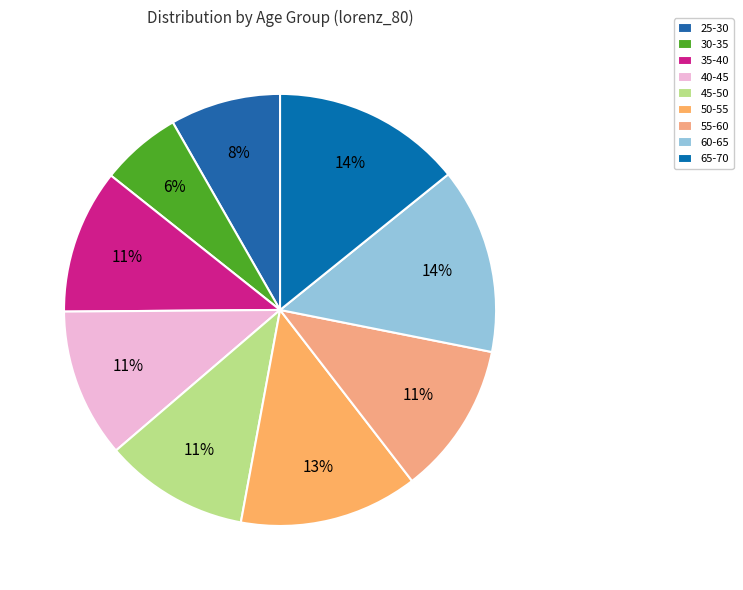

To the nearest percent, what is the difference between the 30-35 and 25-30 slice percentages?

2%